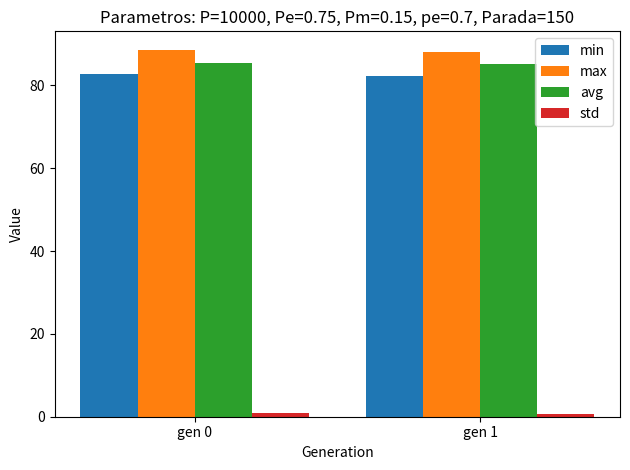

Is the value of max at gen 0 greater than the value of avg at gen 0?

Yes